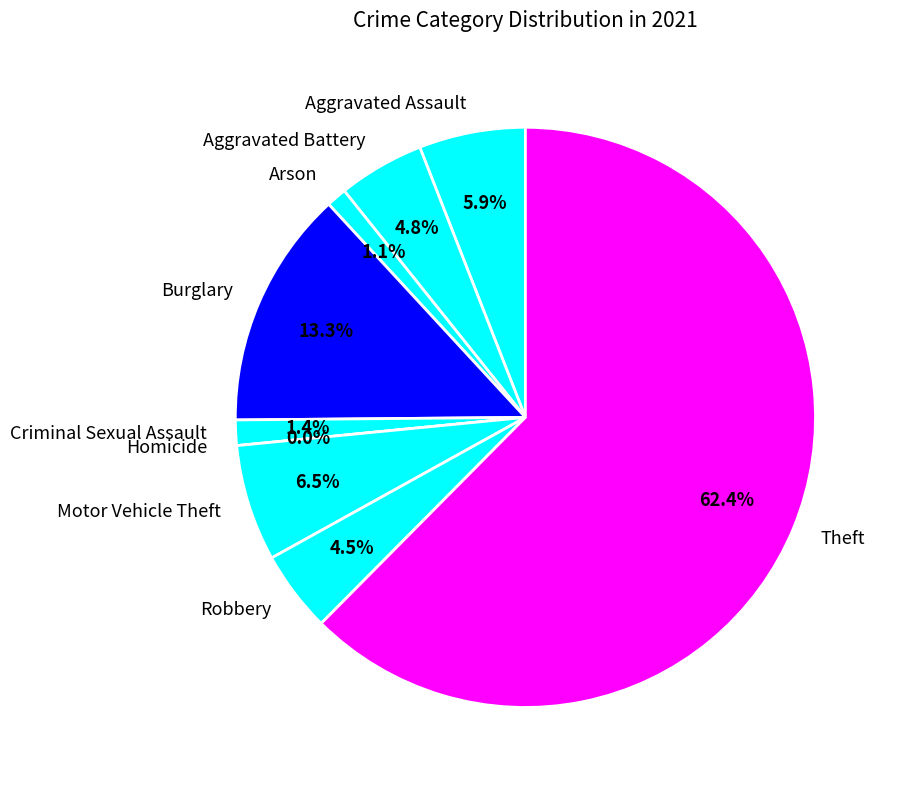

Does Motor Vehicle Theft represent more than half of the total?

No